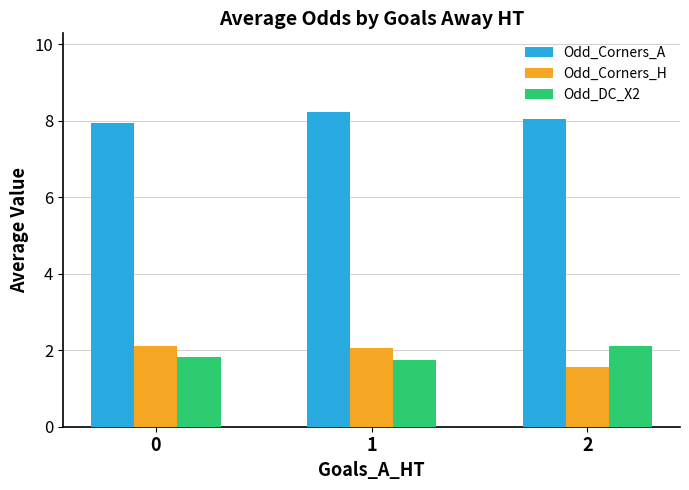

What is the maximum value shown in the chart?

8.2